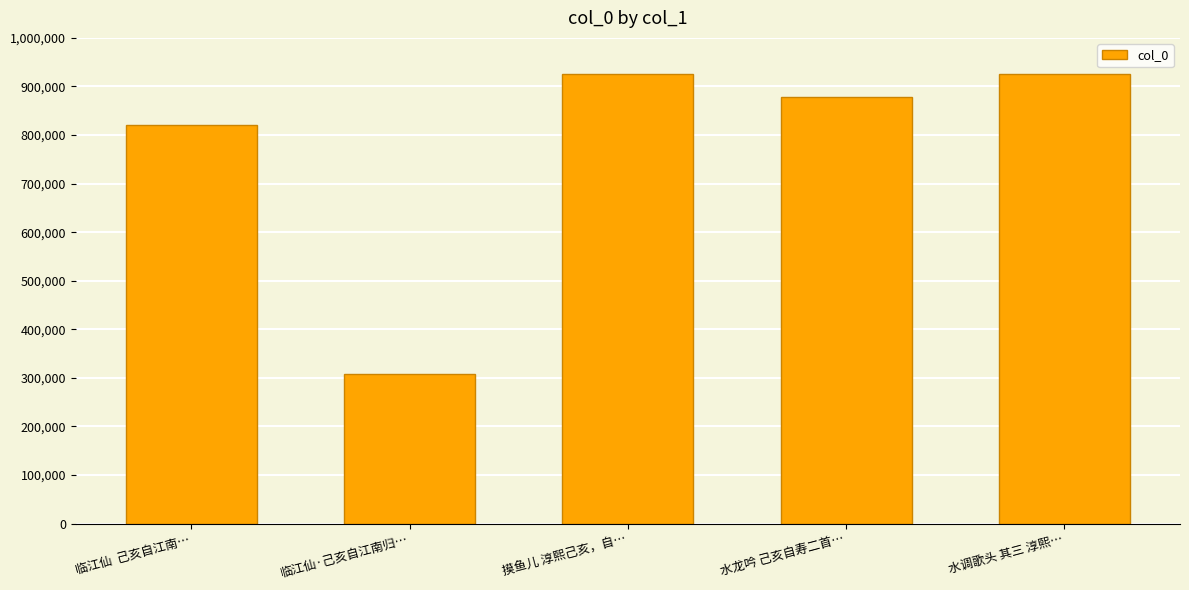

What position from the left is 摸鱼儿 淳熙己亥，自…?

3